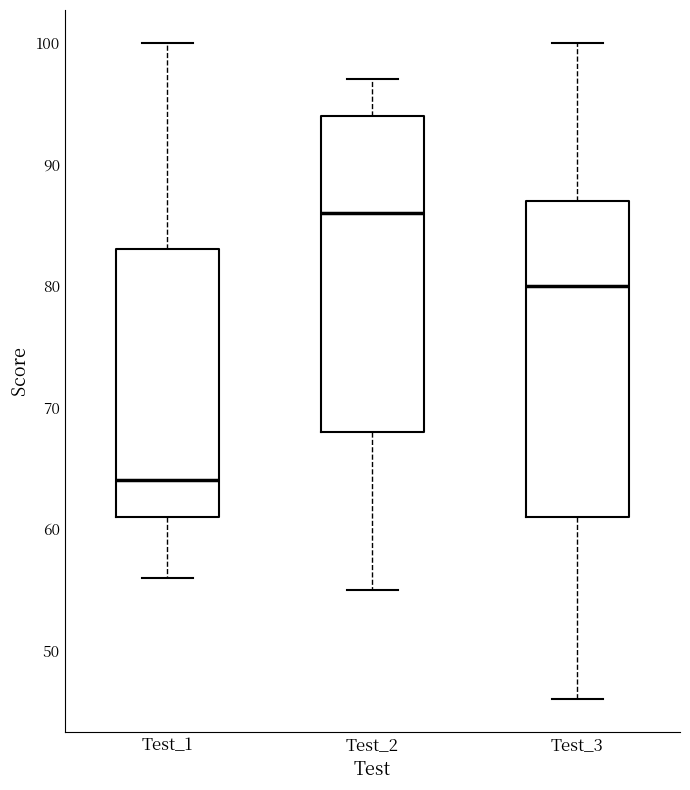

Where does the median line of the box for Test_3 sit on the y-axis? The values are not printed on the chart, so give them approximately, as read against the axis.

80